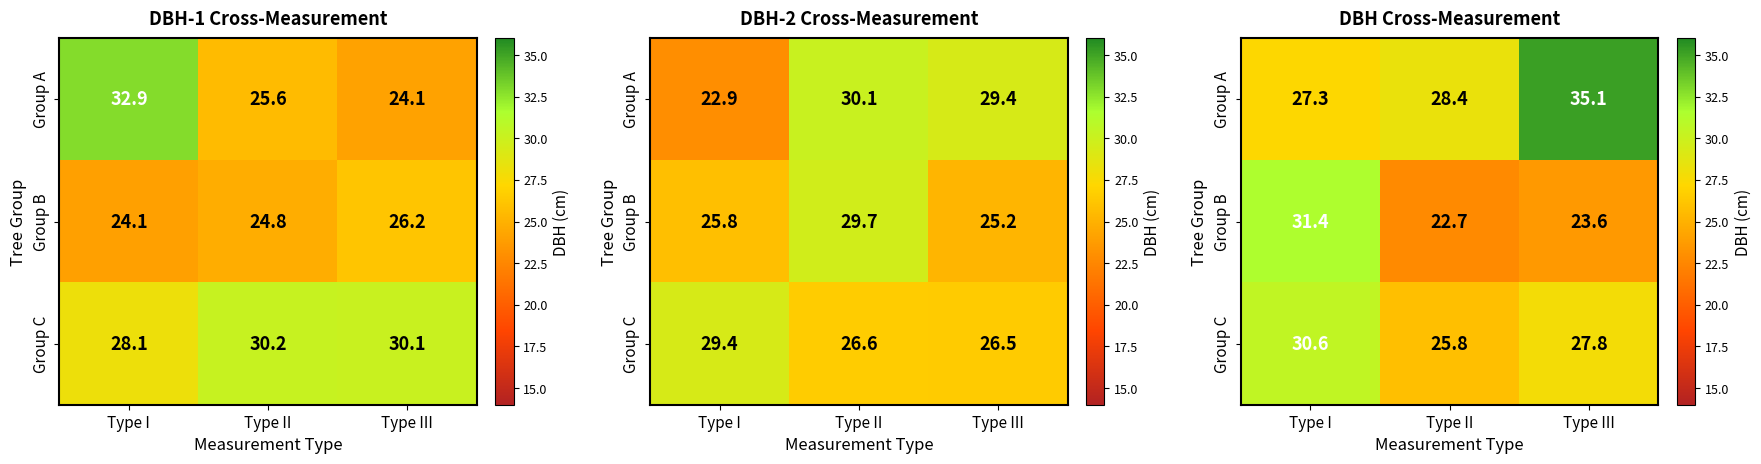

Where does the Group B series first go above 23?

Type I